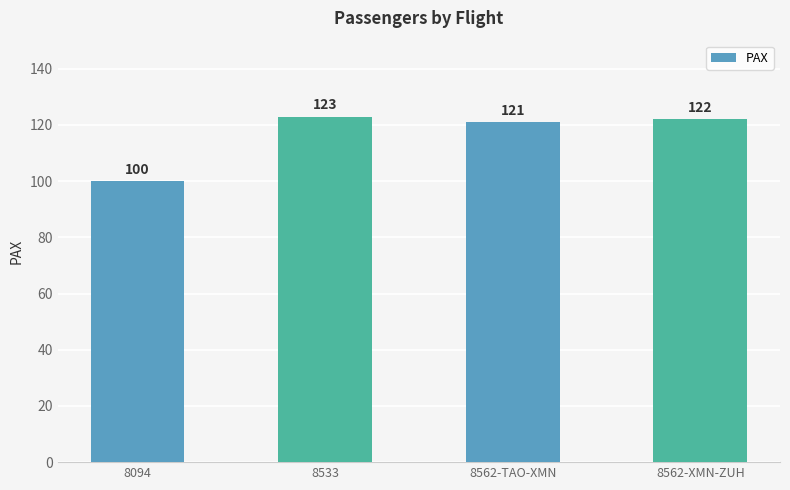

Where is the data nearest to the value 111?

8562-TAO-XMN